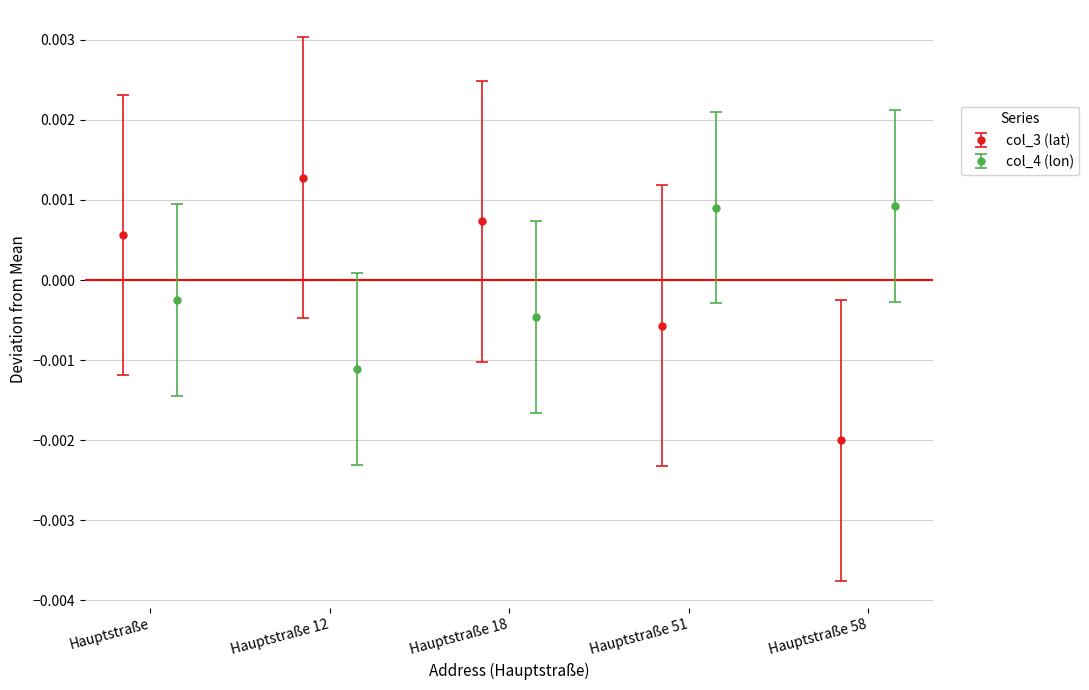

How many groups of bars are there?

5